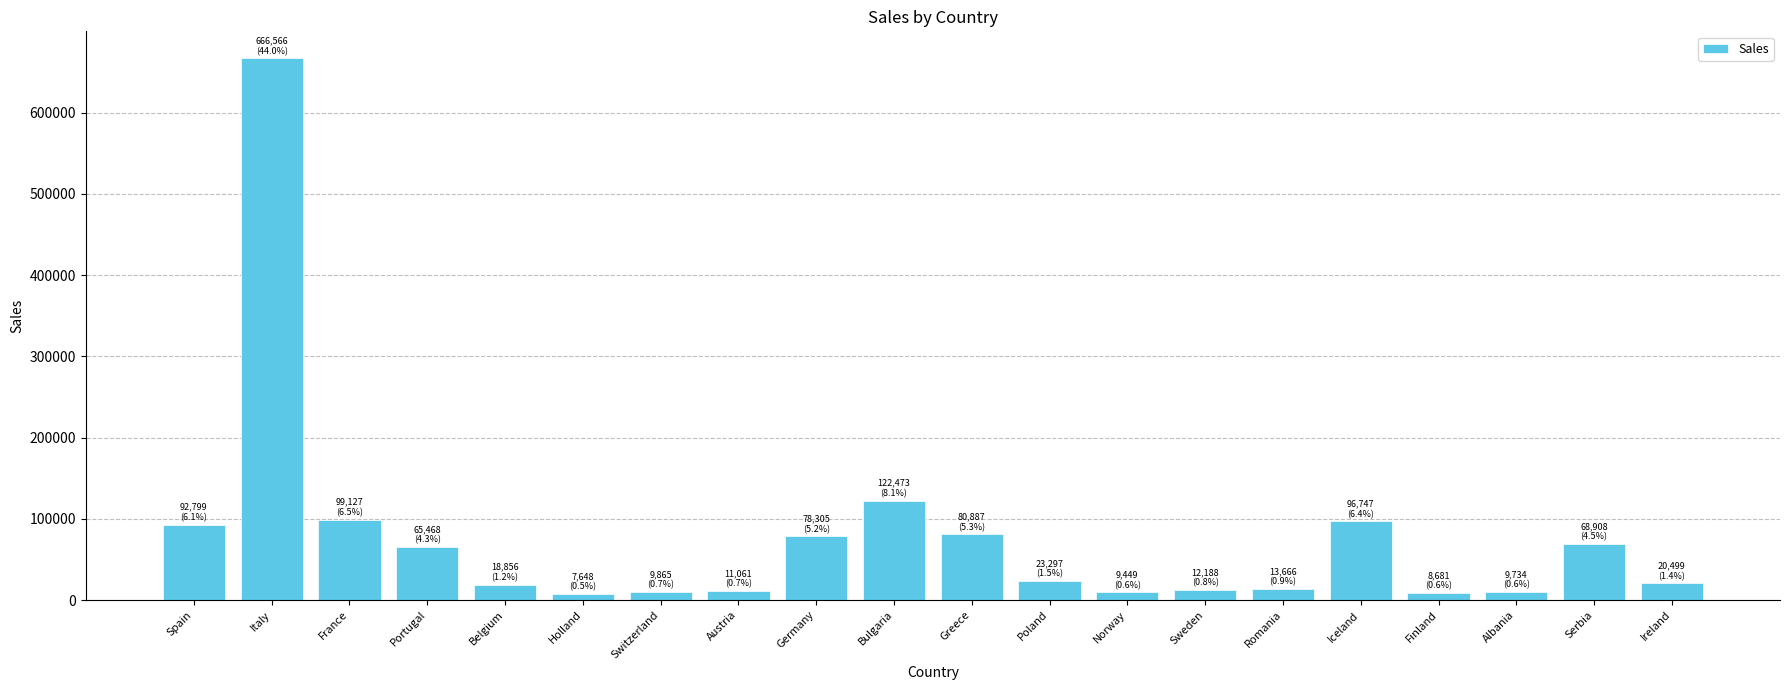

How many data points are above 23296?

10